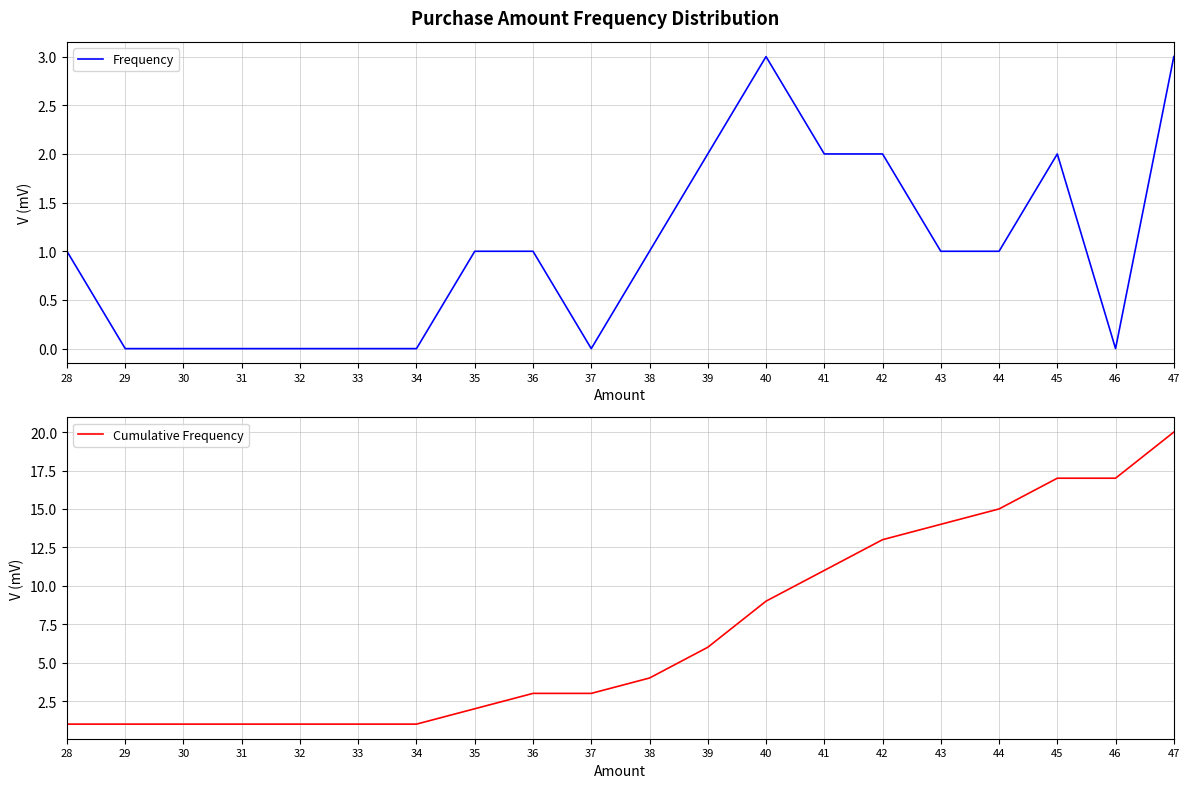

True or false: Frequency and Cumulative Frequency intersect in this chart.

False